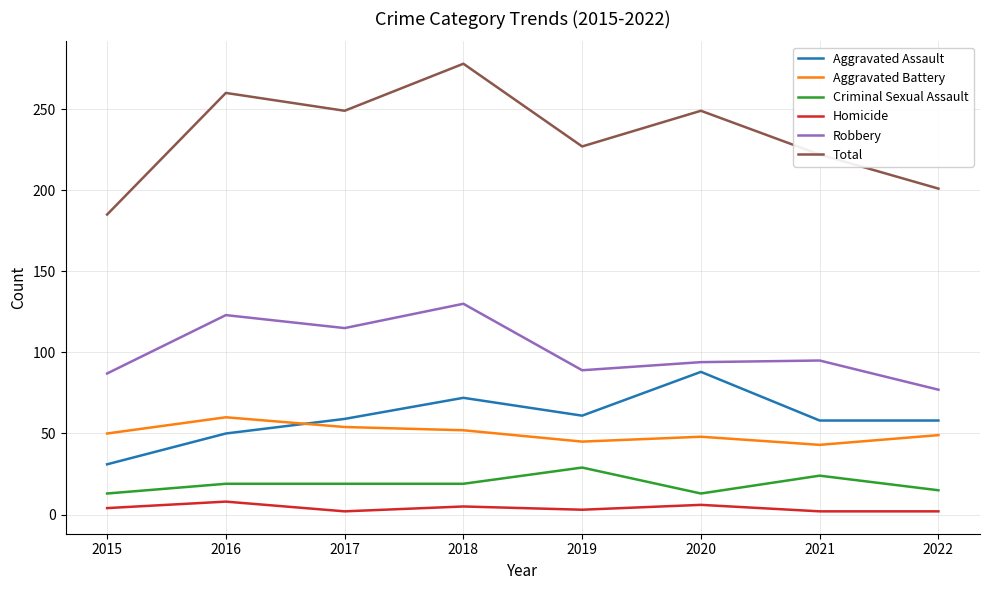

What is the difference between the Aggravated Assault values at 2019 and 2015?

30